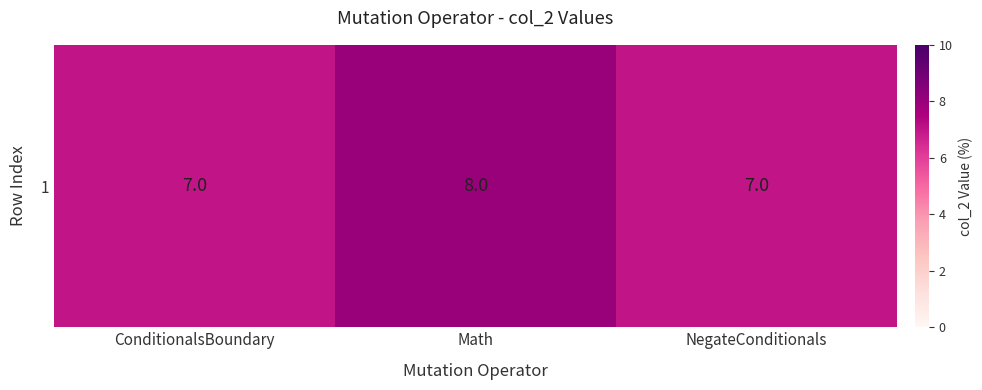

Rank the categories by value from highest to lowest.

Math, ConditionalsBoundary, NegateConditionals